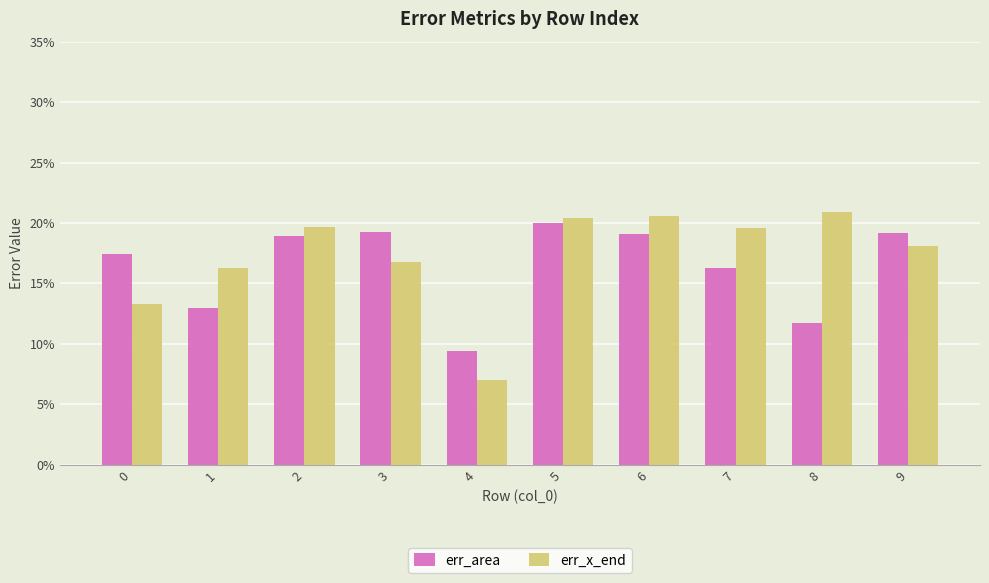

Are the bars horizontal?

No